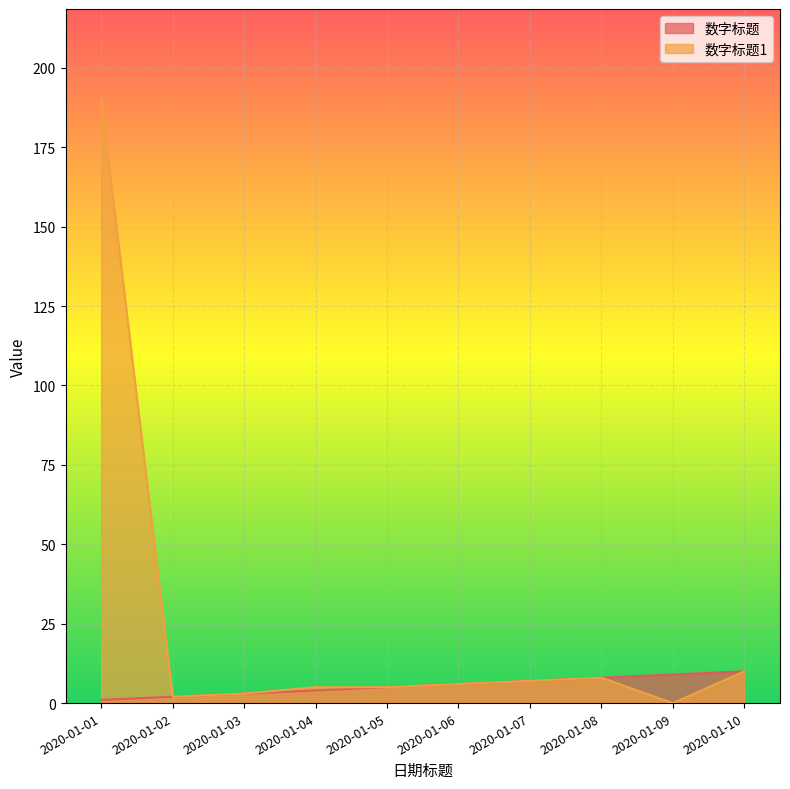

What is the total value across all series at 2020-01-04?

9